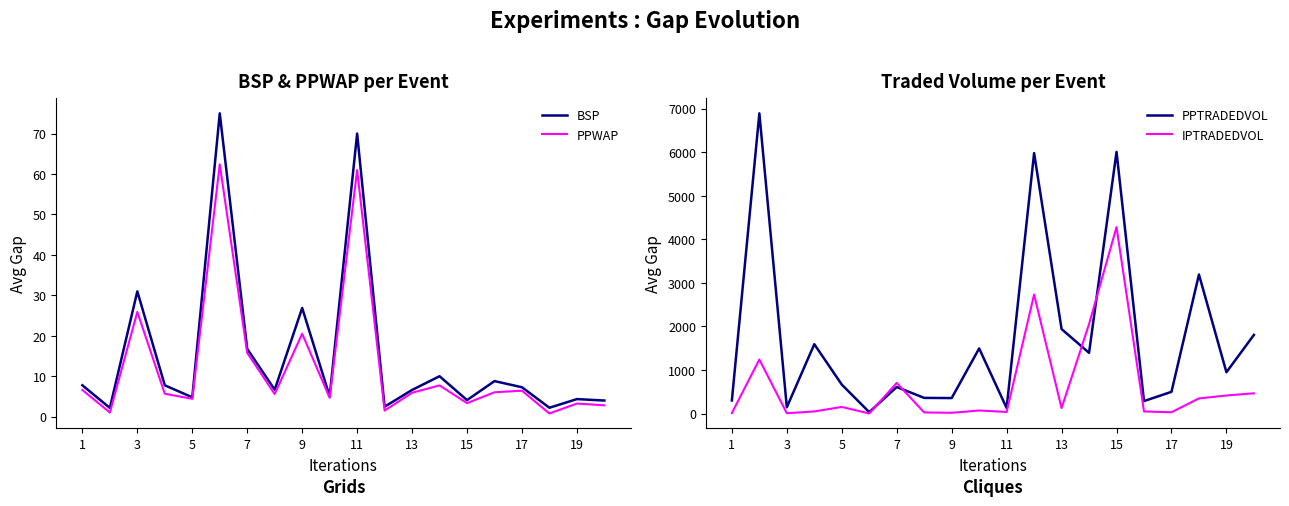

What is the average value of the PPTRADEDVOL series?

1732.8